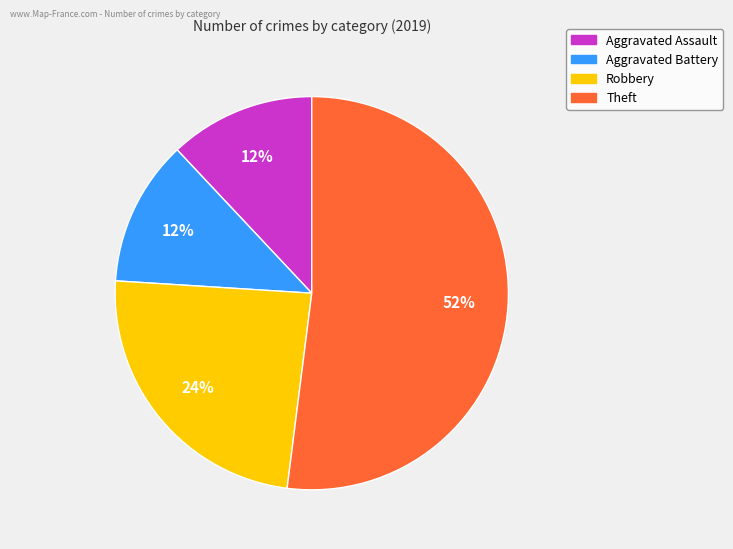

Approximately how many times larger is the value at Robbery compared to Aggravated Battery?

2.0